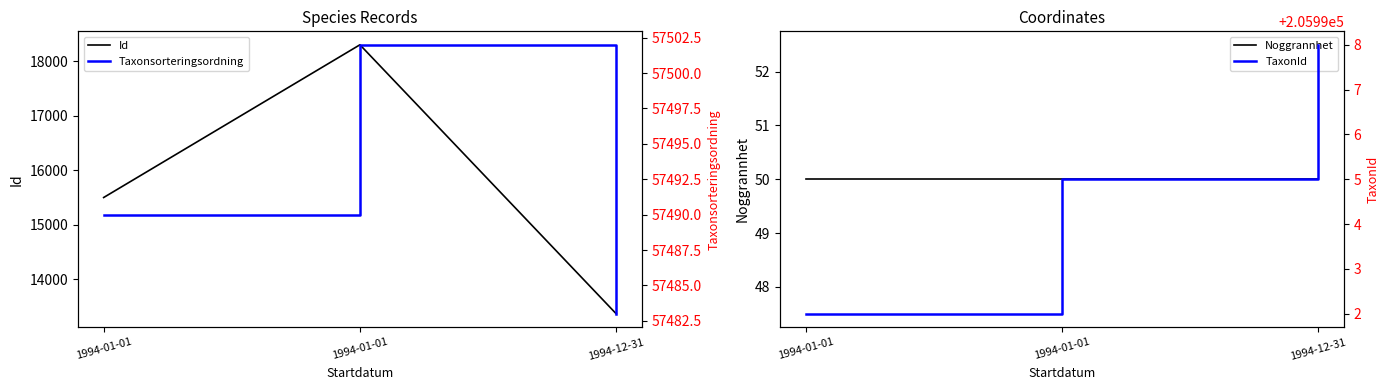

List the series in order of their peak value, lowest first.

Noggrannhet, Id, Taxonsorteringsordning, TaxonId